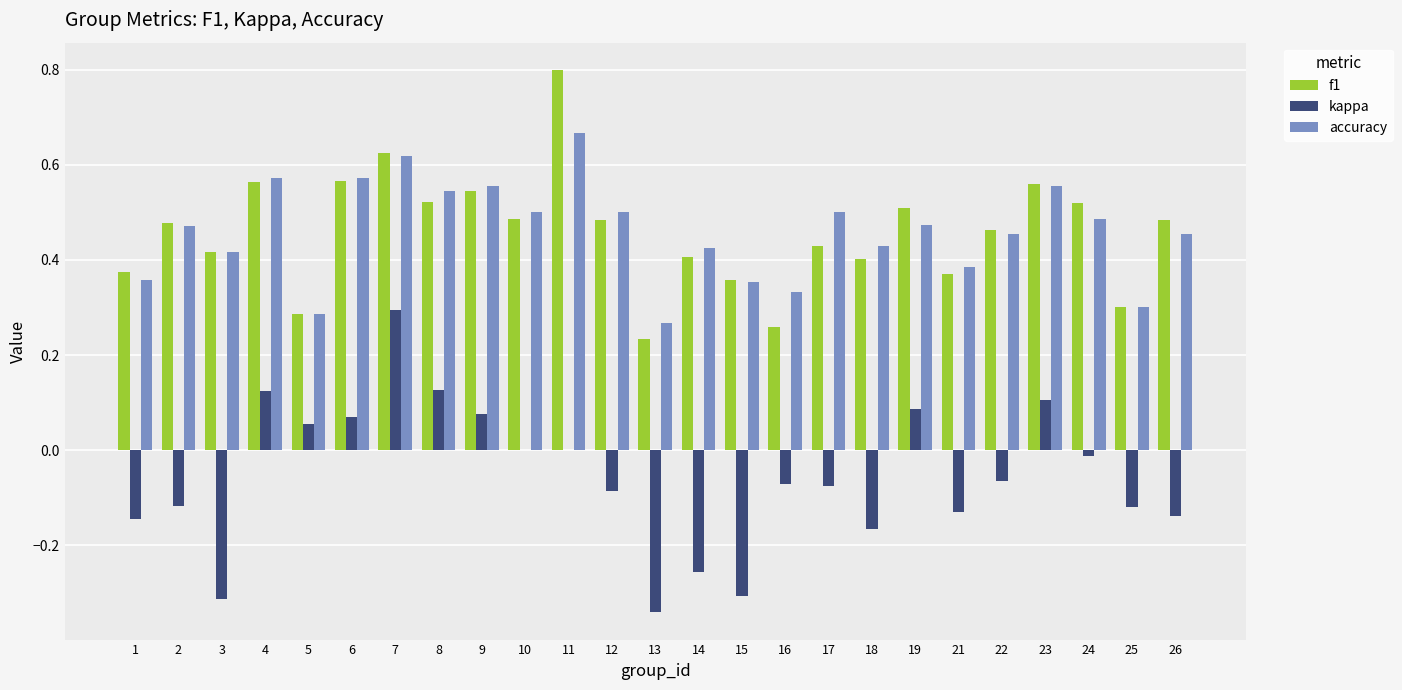

Where does the kappa series first go above 0?

4